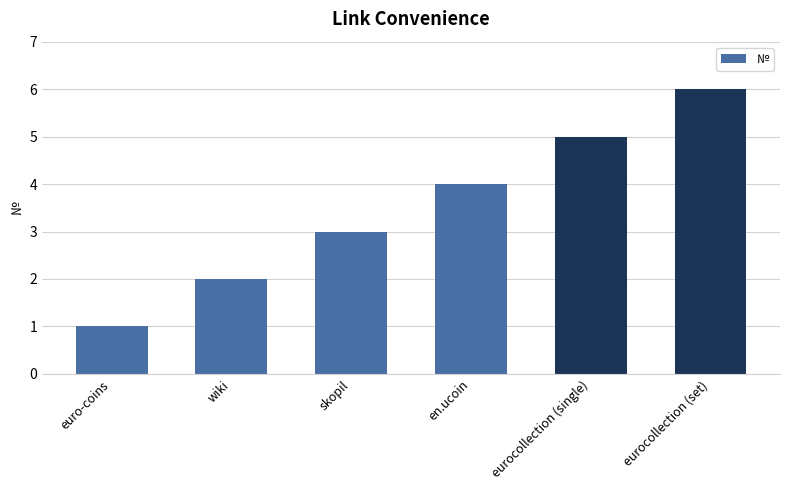

What is the approximate value at skopil?

3